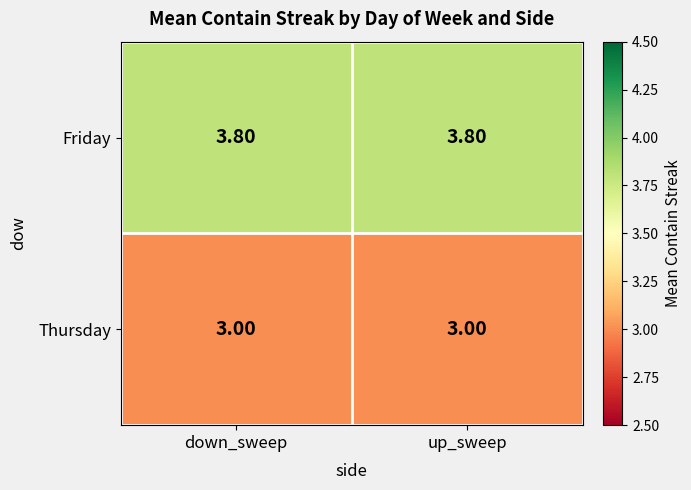

Is the value of Thursday at up_sweep greater than the value of Friday at up_sweep?

No